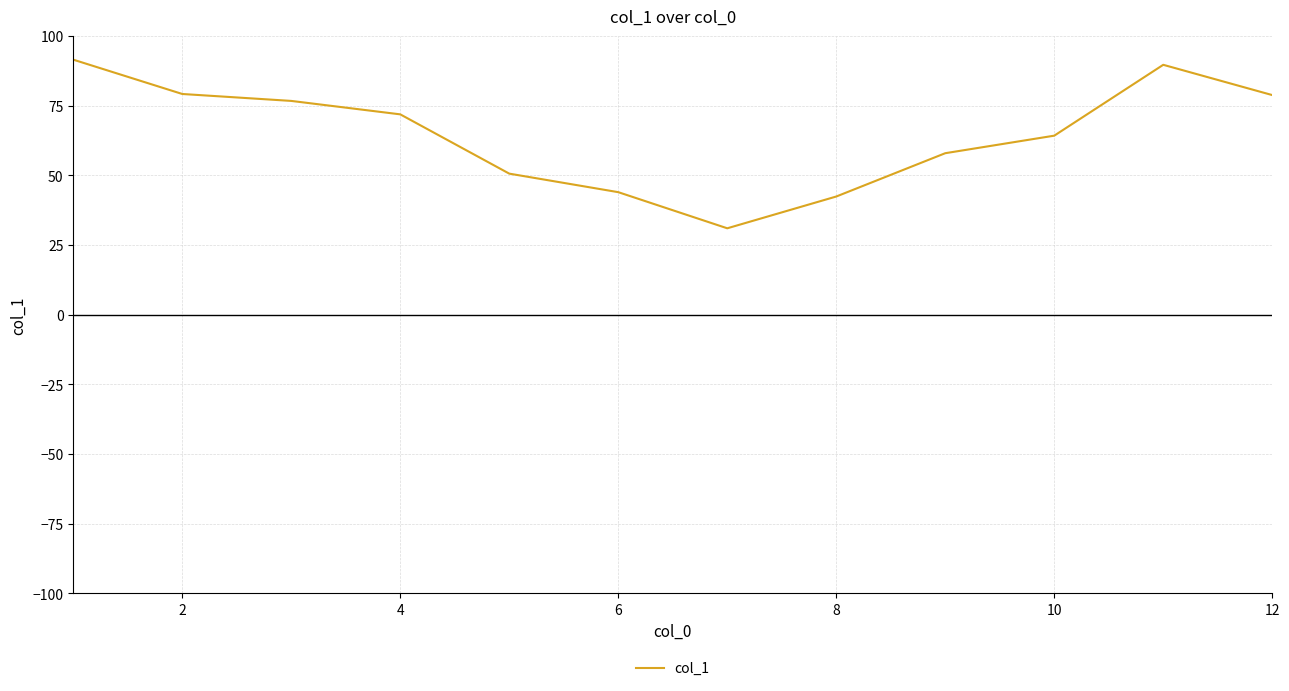

What is the smallest value displayed?

31.0